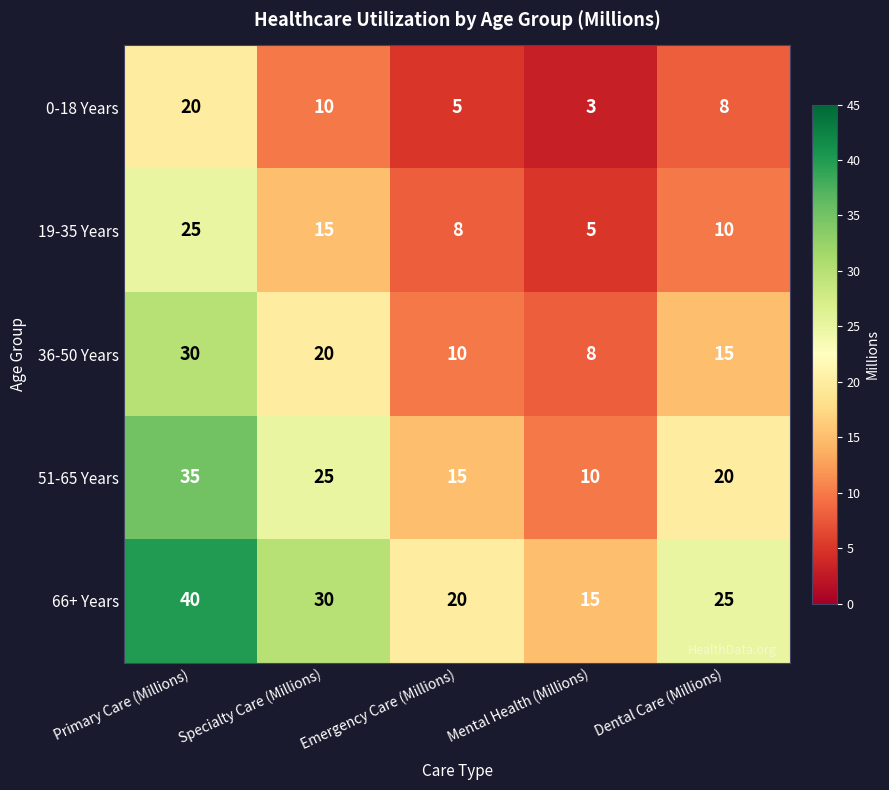

The 19-35 Years series shows 7 at Specialty Care (Millions). True or false?

False